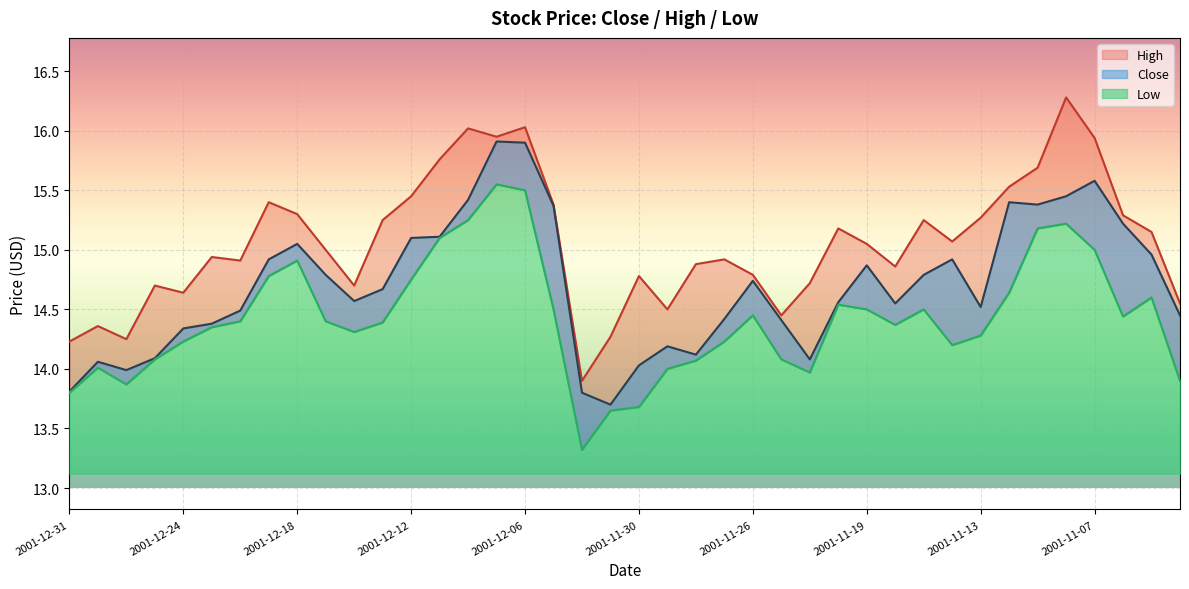

What position from the right is 2001-11-14?

9